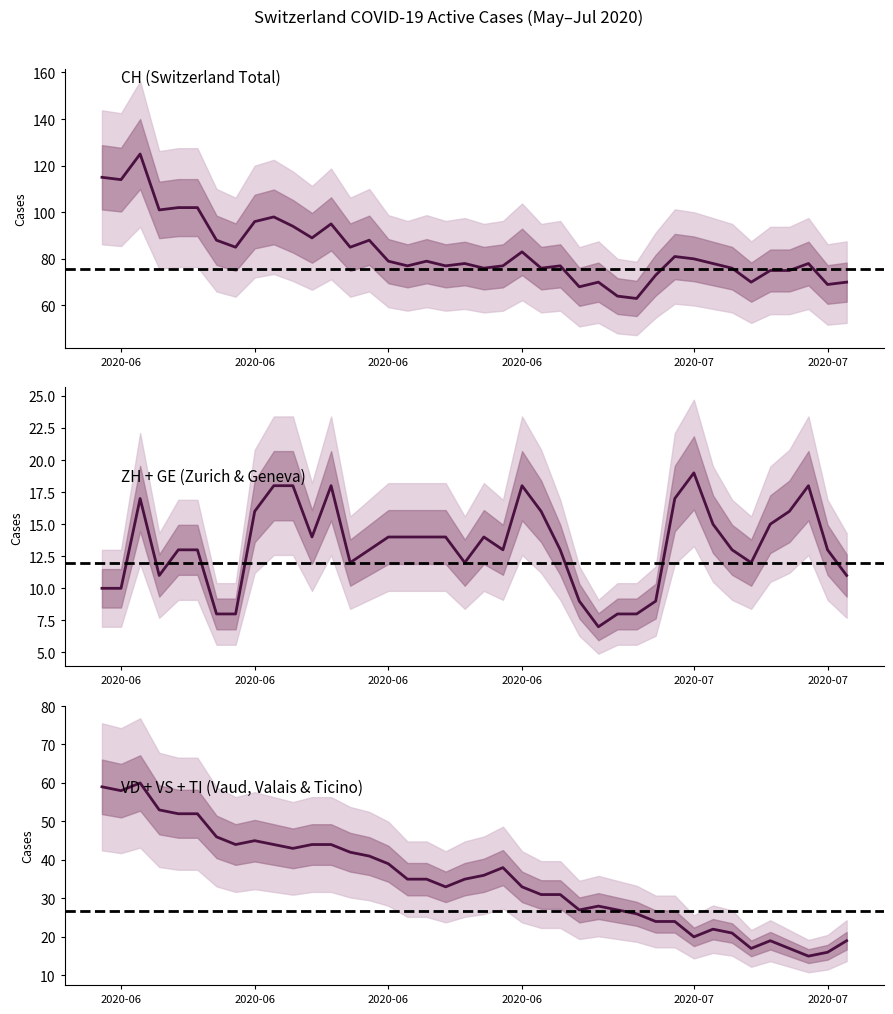

What is the value of the CH point at the 26th from the left?

68